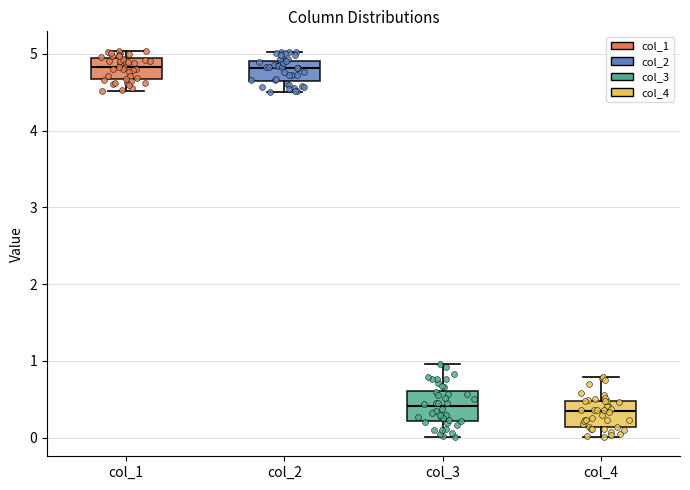

Reading left to right, read every box against the y-axis: the position of its median line, the range the box covers, and the ends of its whiskers. The values are not printed on the chart, so give them approximately, as read against the axis.

col_1: median 4.8, box 4.7 to 4.9, whiskers 4.5 to 5.0
col_2: median 4.8, box 4.6 to 4.9, whiskers 4.5 to 5.0
col_3: median 0.4, box 0.2 to 0.6, whiskers 0.0 to 1.0
col_4: median 0.3, box 0.1 to 0.5, whiskers 0.0 to 0.8